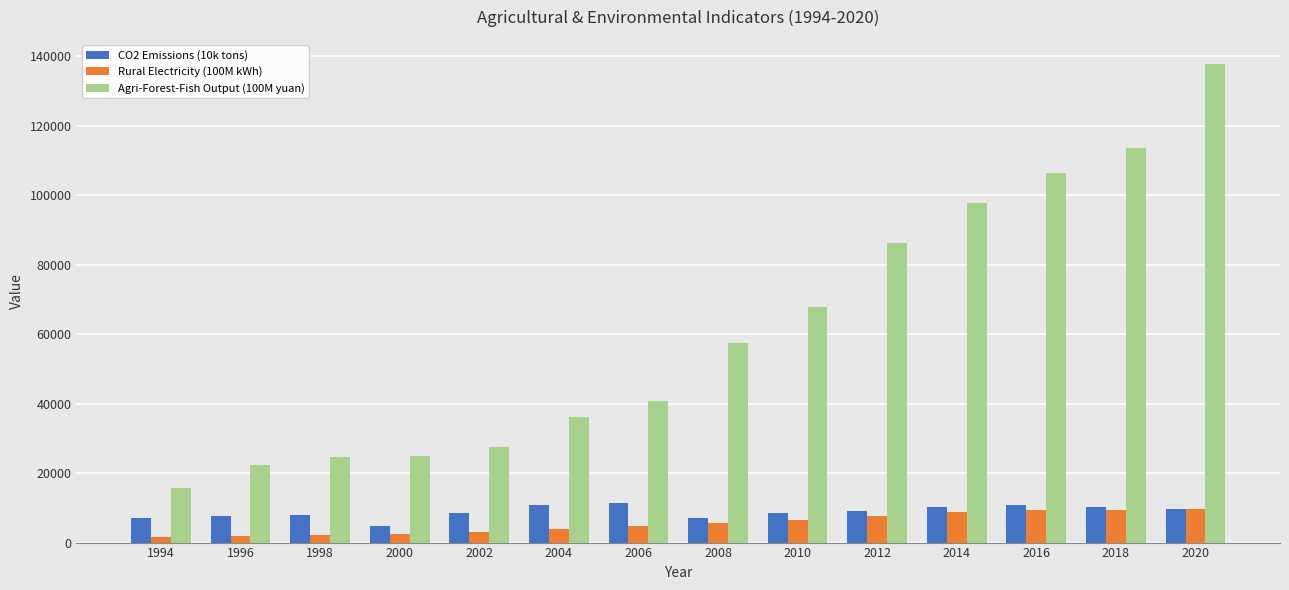

Are the bars horizontal?

No